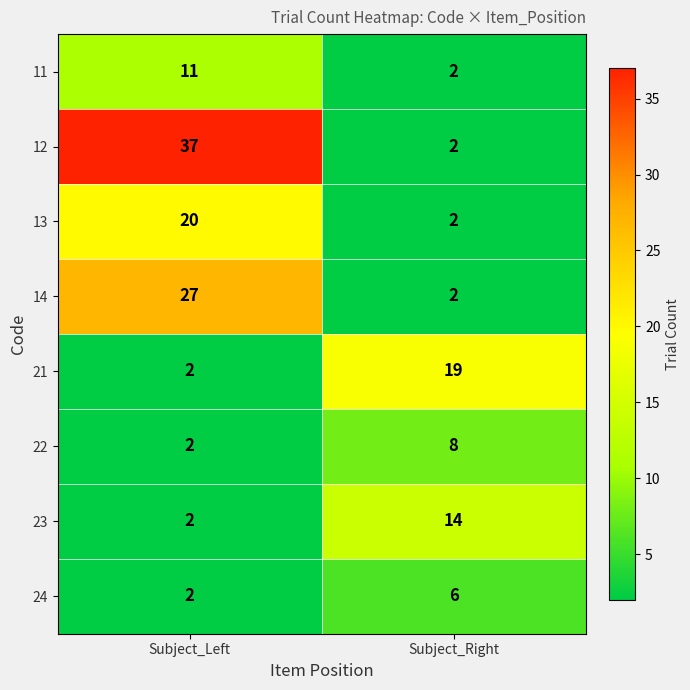

At how many categories does at least one series exceed 36?

1